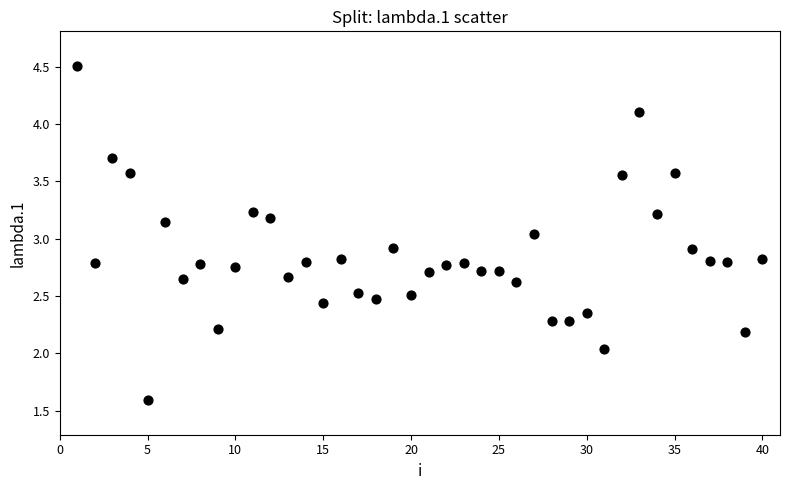

Count the number of points in this scatter plot.

40